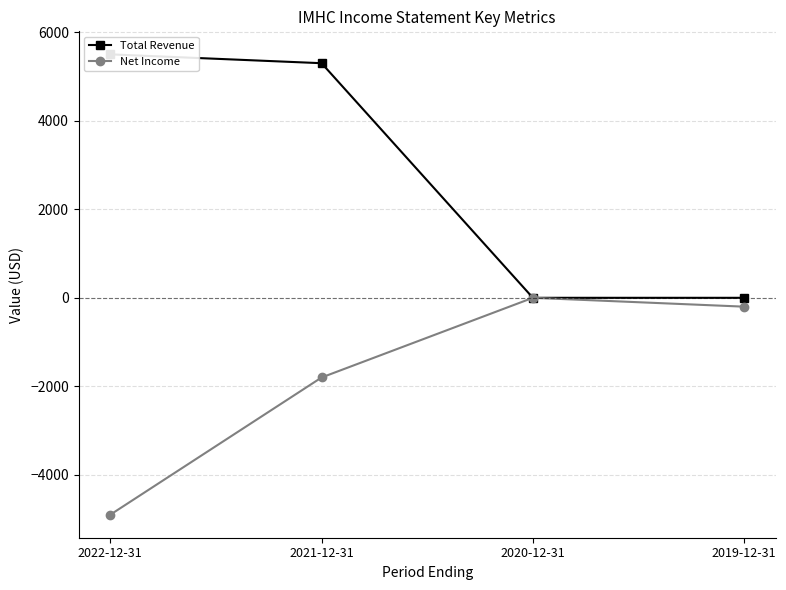

What is the minimum value shown in the chart?

-4900